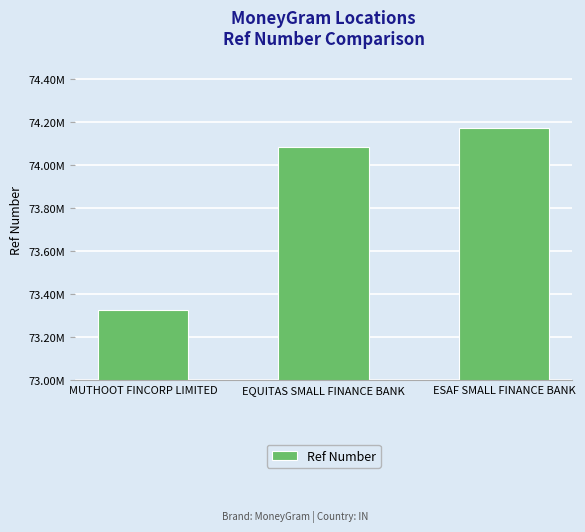

Reading left to right, what are all the values shown in this chart?

73325505	74083642	74174360